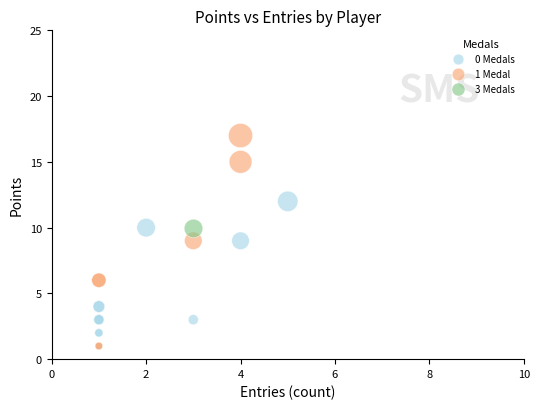

What are all the series names shown in the legend?

0 Medals, 1 Medal, 3 Medals